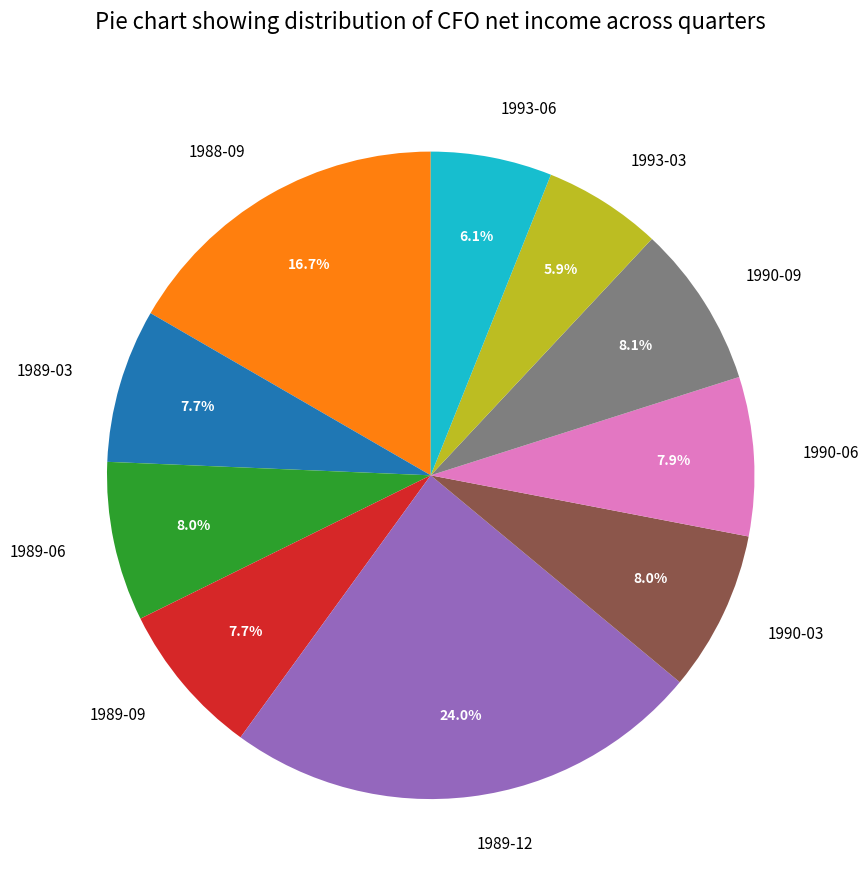

Count the number of slices in the pie.

10